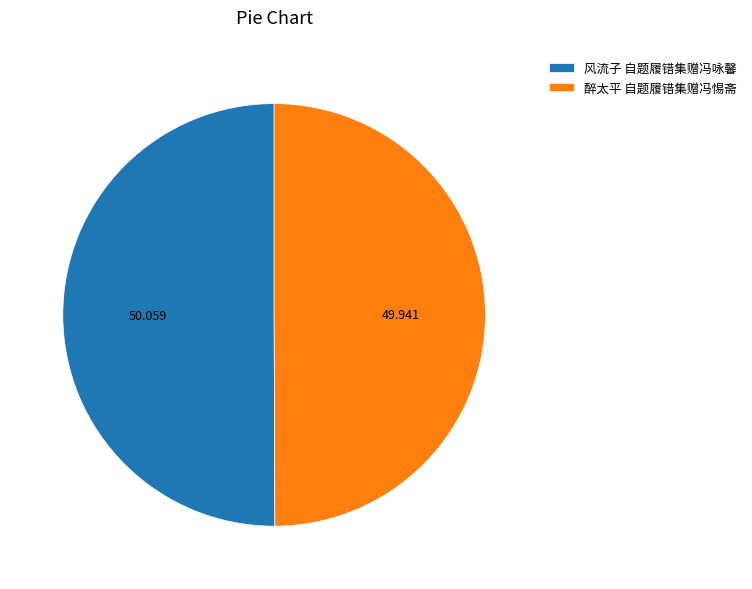

Combined, do 醉太平 自题履错集赠冯惕斋 and 风流子 自题履错集赠冯咏馨 account for over 50%?

Yes